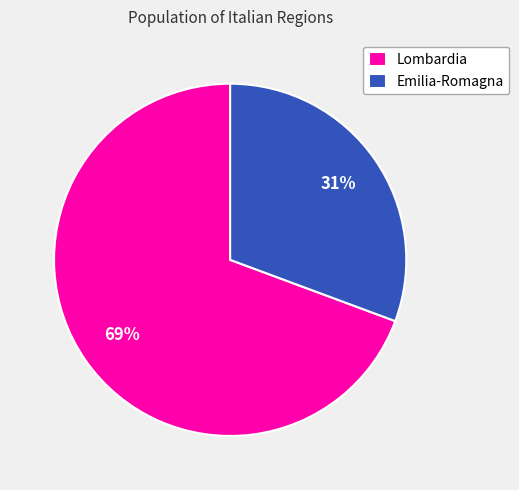

Rank the categories by value from highest to lowest.

Lombardia, Emilia-Romagna